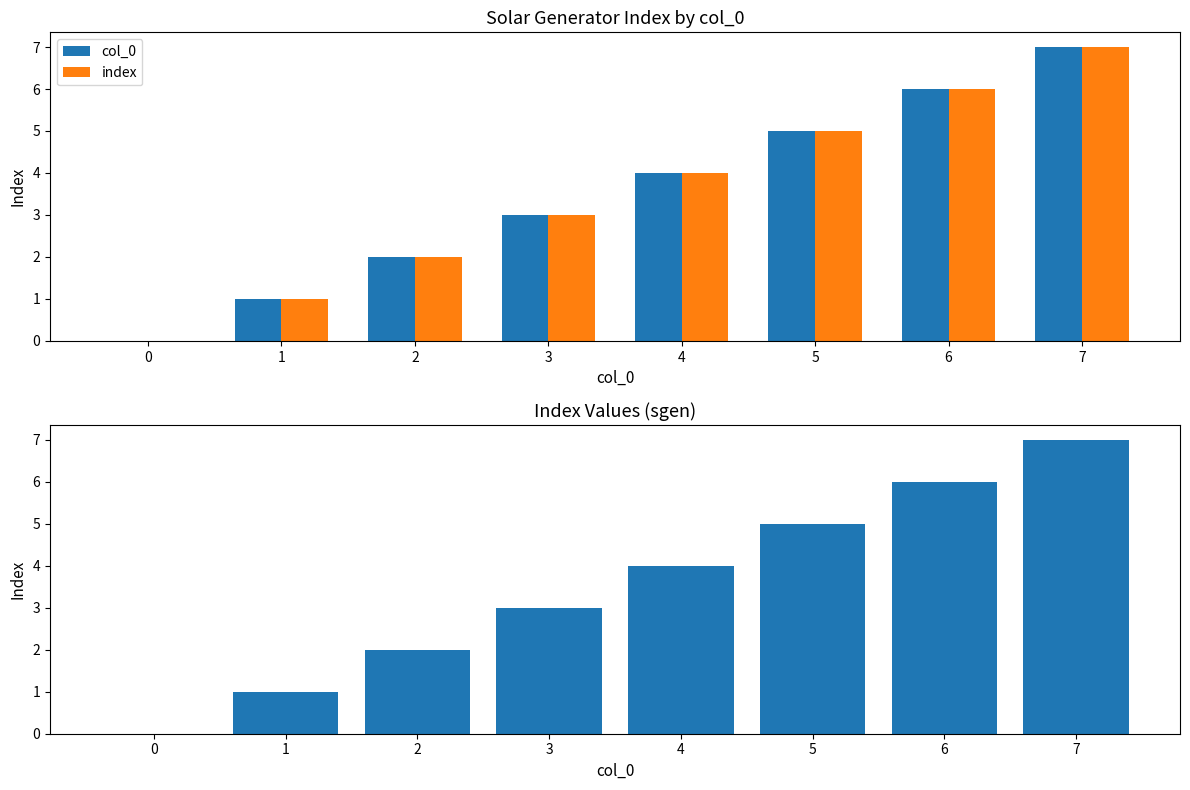

How many values in the index series are below 4?

4